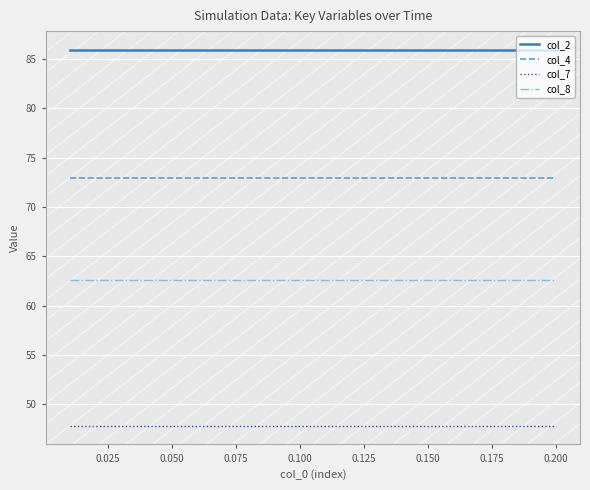

True or false: col_8 and col_7 cross at least once.

False